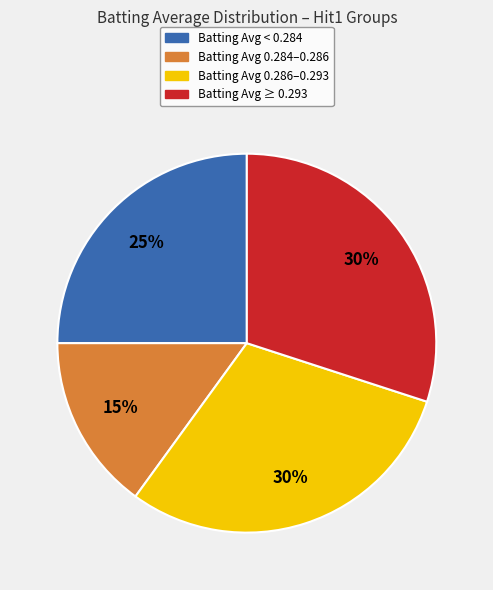

To the nearest percent, what is the difference between the largest and smallest slice percentages?

15%